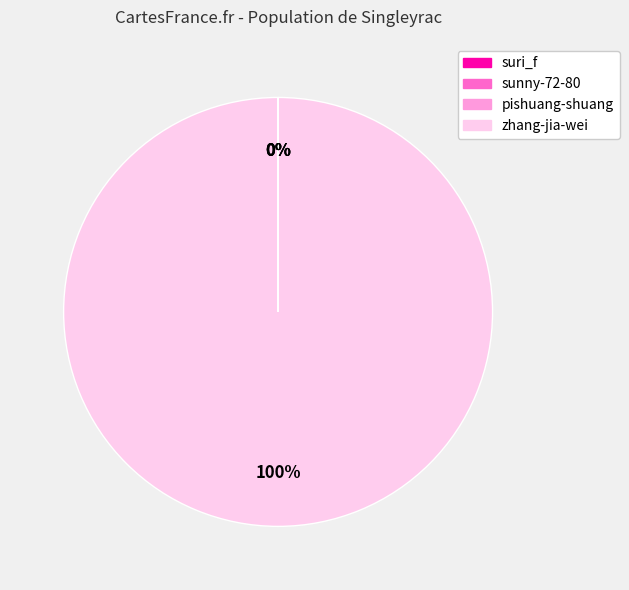

The zhang-jia-wei slice represents 94% of the pie. True or false?

False